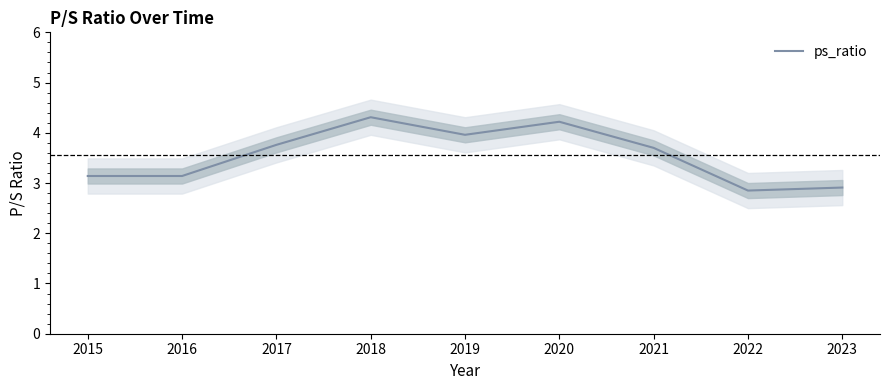

Reading right to left, what are all the values shown in this chart?

2.9	2.9	3.7	4.2	4.0	4.3	3.8	3.1	3.1